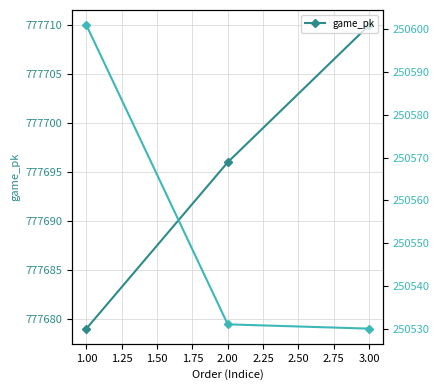

Where is game_pk nearest to the value 777694?

2.00